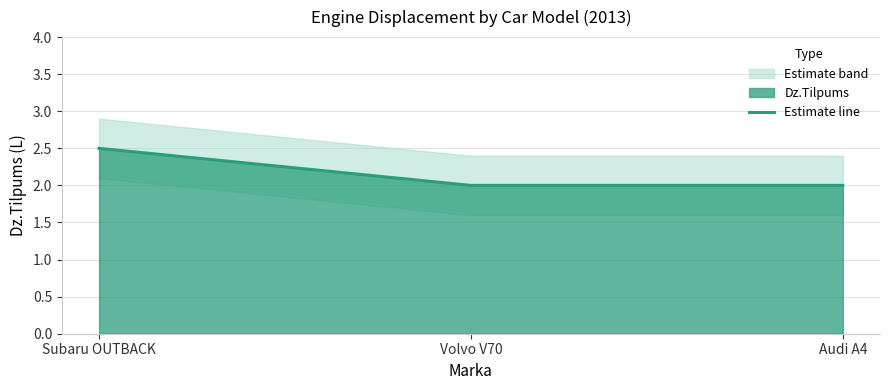

What is the average value?

2.2